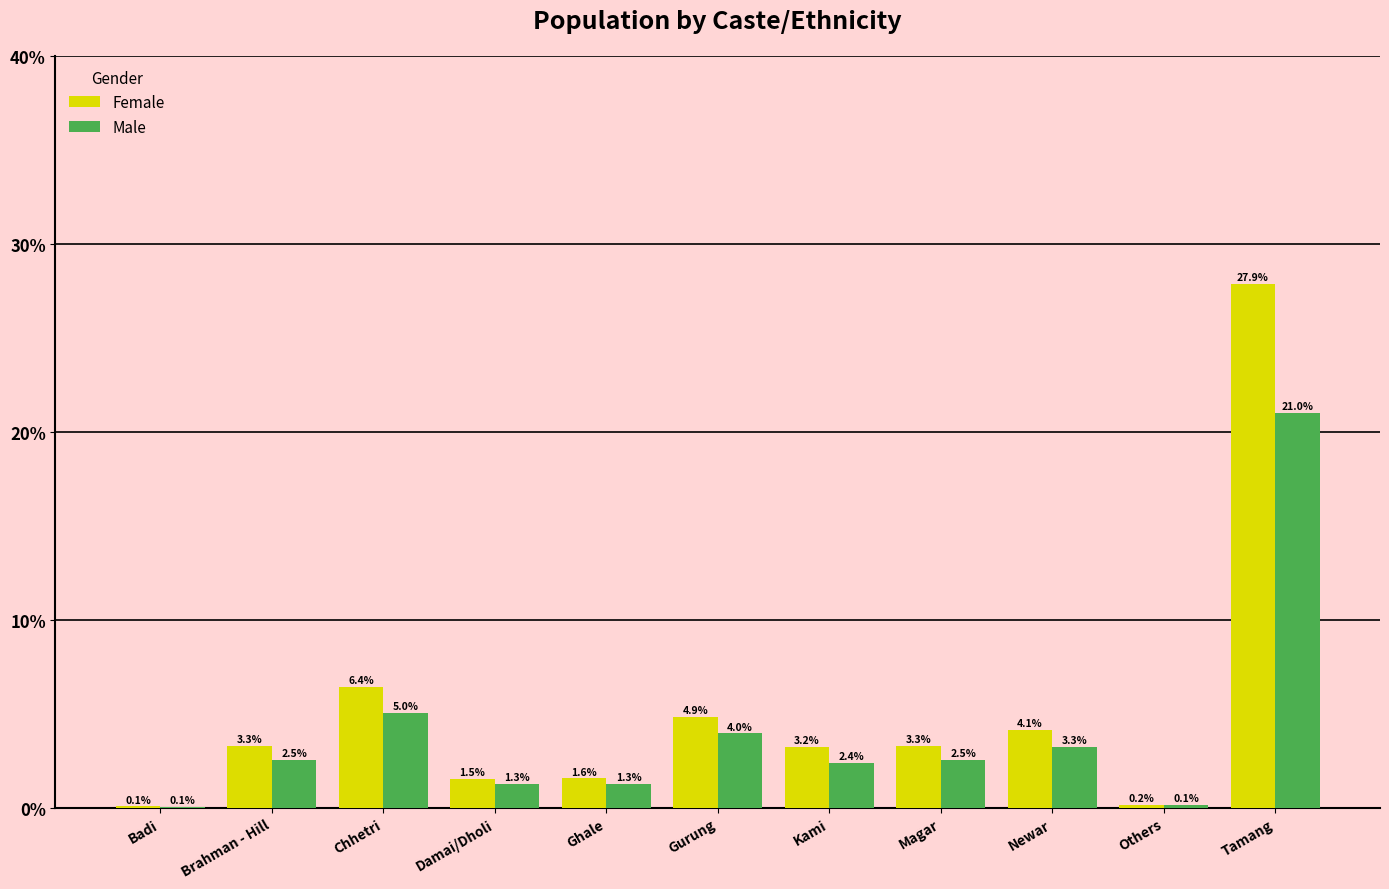

Reading left to right, extract all data points from this chart.

Female: Badi=0.1	Brahman - Hill=3.3	Chhetri=6.4	Damai/Dholi=1.5	Ghale=1.6	Gurung=4.9	Kami=3.2	Magar=3.3	Newar=4.1	Others=0.2	Tamang=27.9
Male: Badi=0.1	Brahman - Hill=2.5	Chhetri=5.0	Damai/Dholi=1.3	Ghale=1.3	Gurung=4.0	Kami=2.4	Magar=2.5	Newar=3.3	Others=0.1	Tamang=21.0